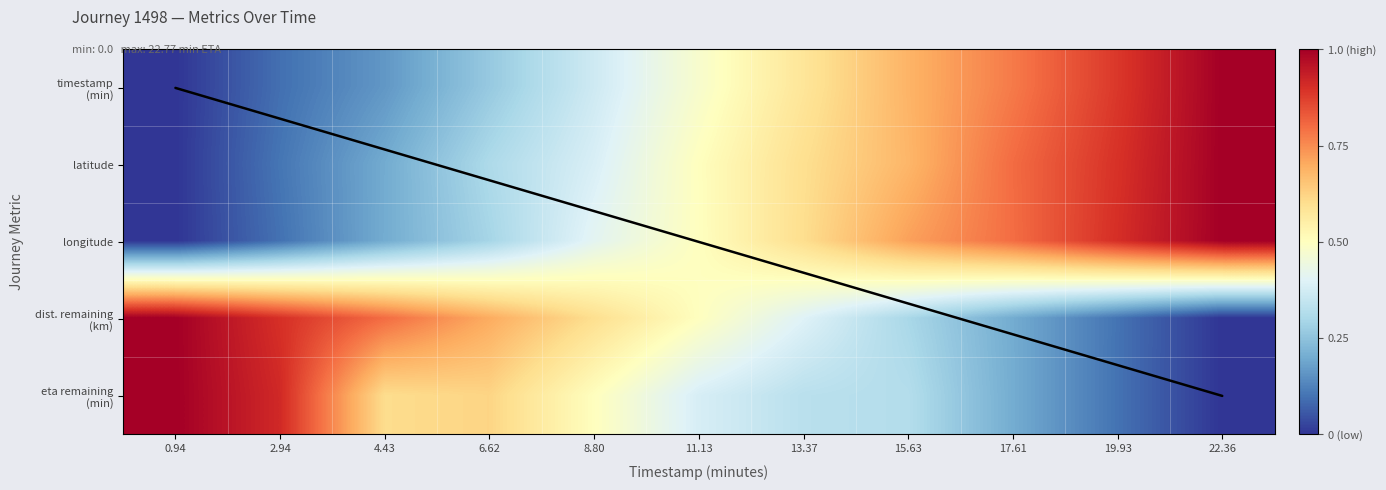

What is the total value across all series at 17.61?

2.8